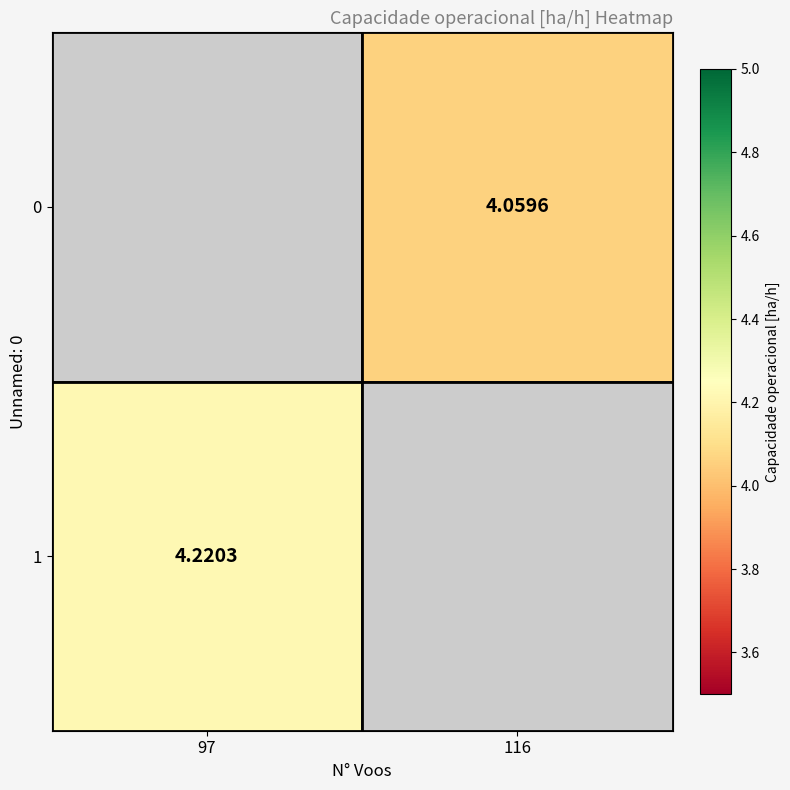

What is the maximum value for 0?

4.1